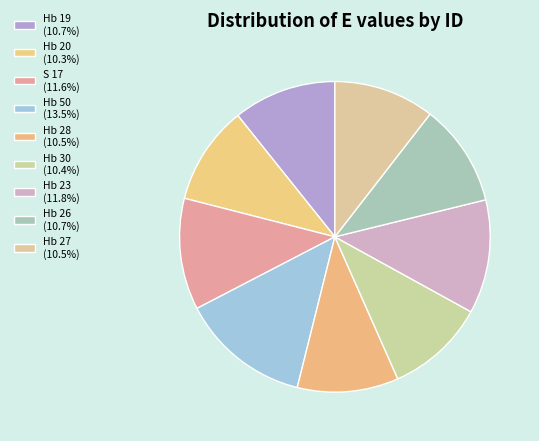

Count the number of slices in the pie.

9